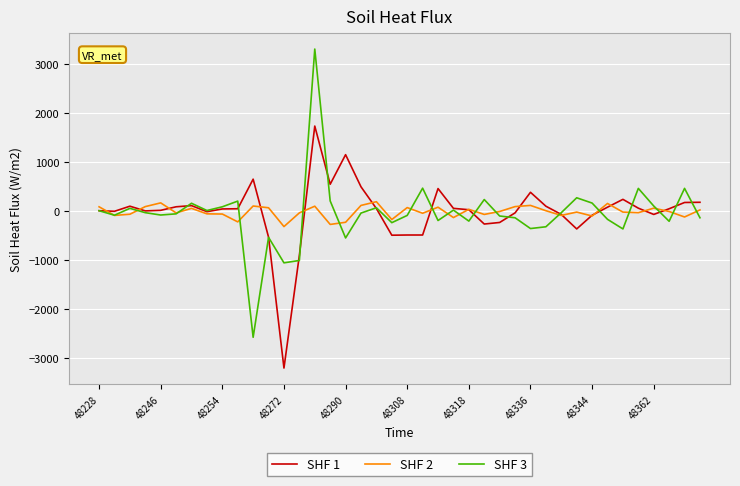

What are all the series names shown in the legend?

SHF 1, SHF 2, SHF 3